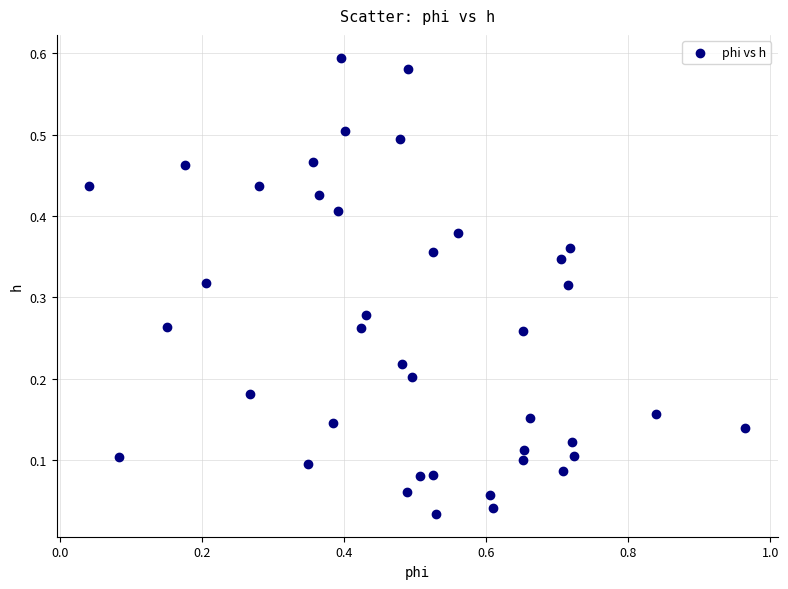

What is the range of X values (max minus min)?

0.9